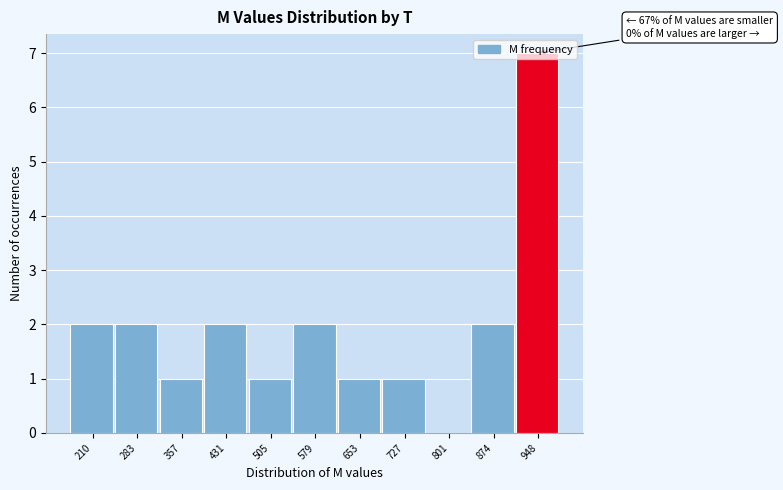

Which has a higher value, 431 or 727?

431